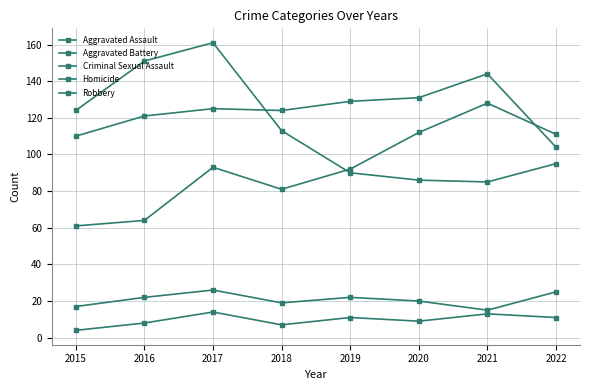

Reading left to right, transcribe all the data shown in this chart.

Aggravated Assault: 2015=61	2016=64	2017=93	2018=81	2019=92	2020=112	2021=128	2022=111
Aggravated Battery: 2015=110	2016=121	2017=125	2018=124	2019=129	2020=131	2021=144	2022=104
Criminal Sexual Assault: 2015=17	2016=22	2017=26	2018=19	2019=22	2020=20	2021=15	2022=25
Homicide: 2015=4	2016=8	2017=14	2018=7	2019=11	2020=9	2021=13	2022=11
Robbery: 2015=124	2016=151	2017=161	2018=113	2019=90	2020=86	2021=85	2022=95